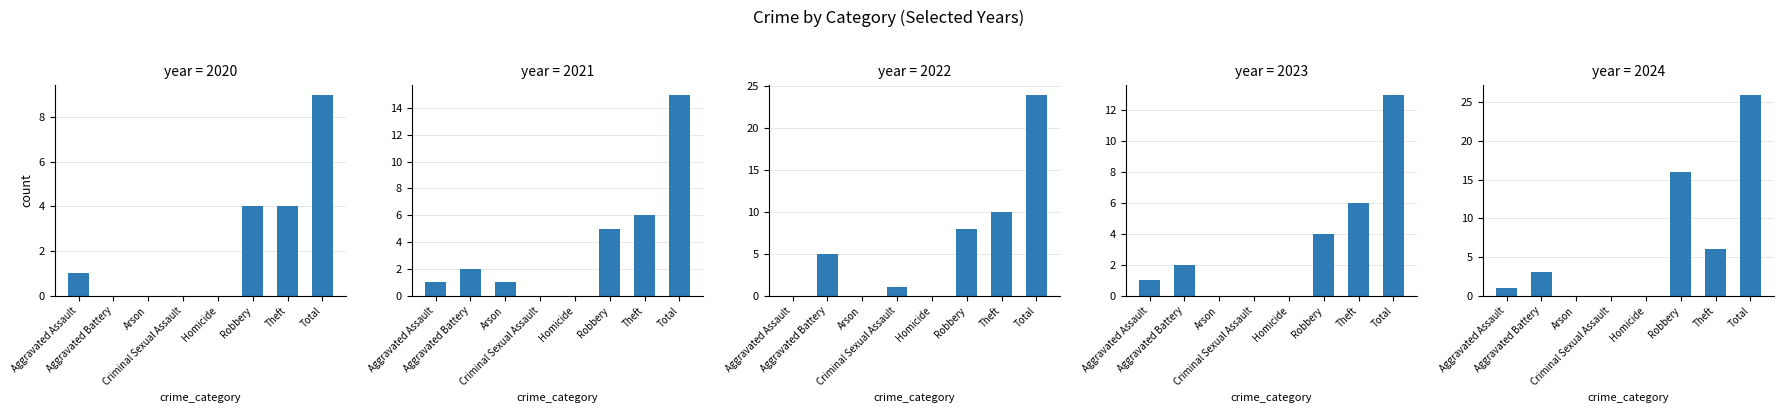

Reading left to right, list all the values displayed in this chart.

2020: Aggravated Assault=1	Aggravated Battery=0	Arson=0	Criminal Sexual Assault=0	Homicide=0	Robbery=4	Theft=4	Total=9
2021: Aggravated Assault=1	Aggravated Battery=2	Arson=1	Criminal Sexual Assault=0	Homicide=0	Robbery=5	Theft=6	Total=15
2022: Aggravated Assault=0	Aggravated Battery=5	Arson=0	Criminal Sexual Assault=1	Homicide=0	Robbery=8	Theft=10	Total=24
2023: Aggravated Assault=1	Aggravated Battery=2	Arson=0	Criminal Sexual Assault=0	Homicide=0	Robbery=4	Theft=6	Total=13
2024: Aggravated Assault=1	Aggravated Battery=3	Arson=0	Criminal Sexual Assault=0	Homicide=0	Robbery=16	Theft=6	Total=26